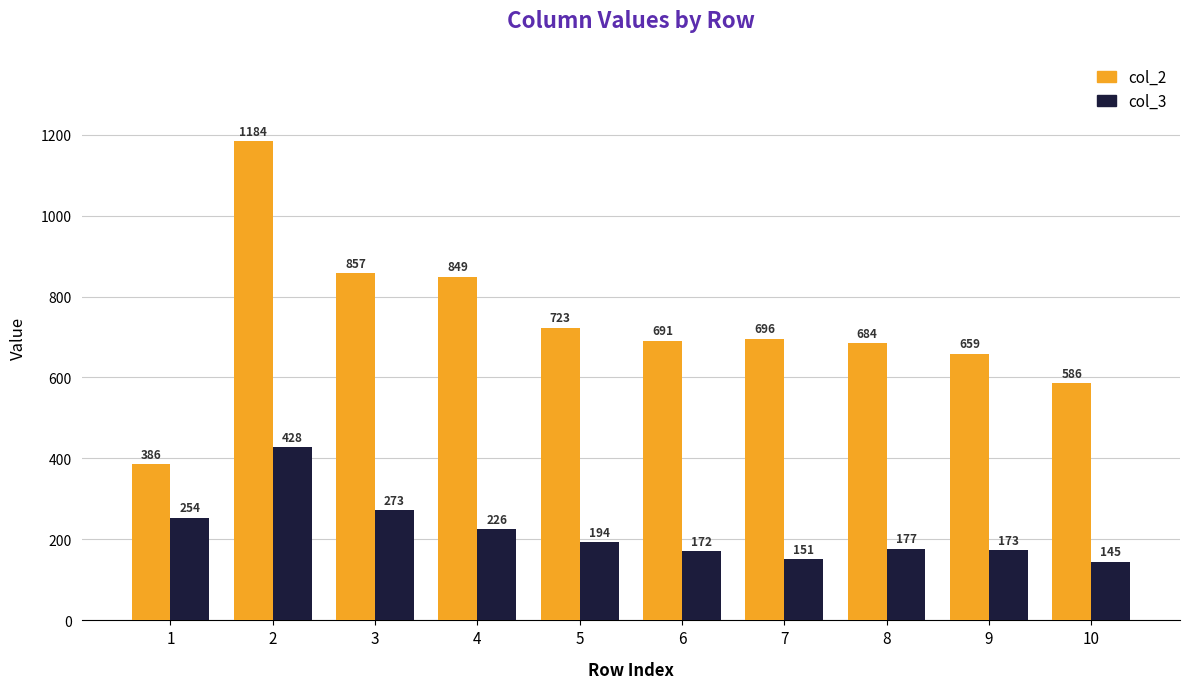

True or false: col_3 has a value of 304 at 9.

False